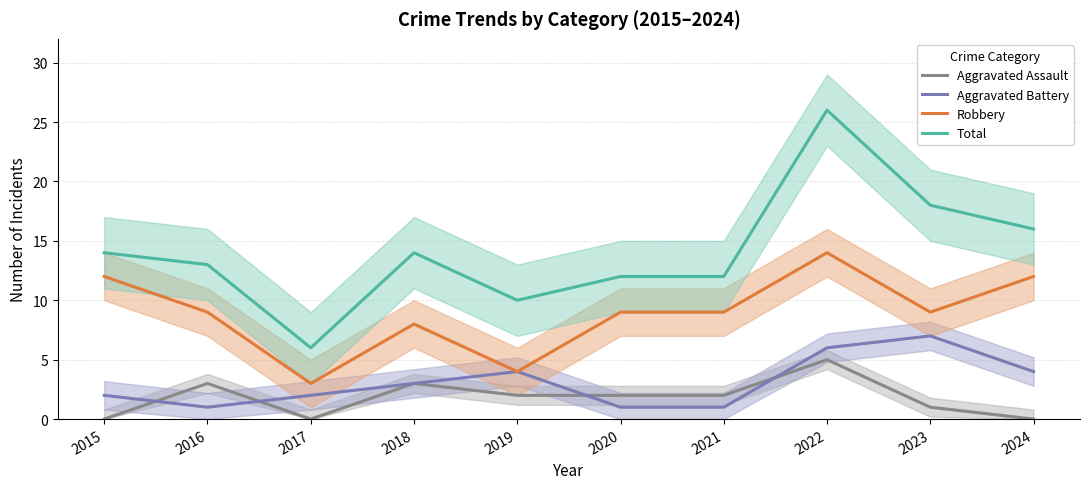

What is the total value across all series at 2015?

28